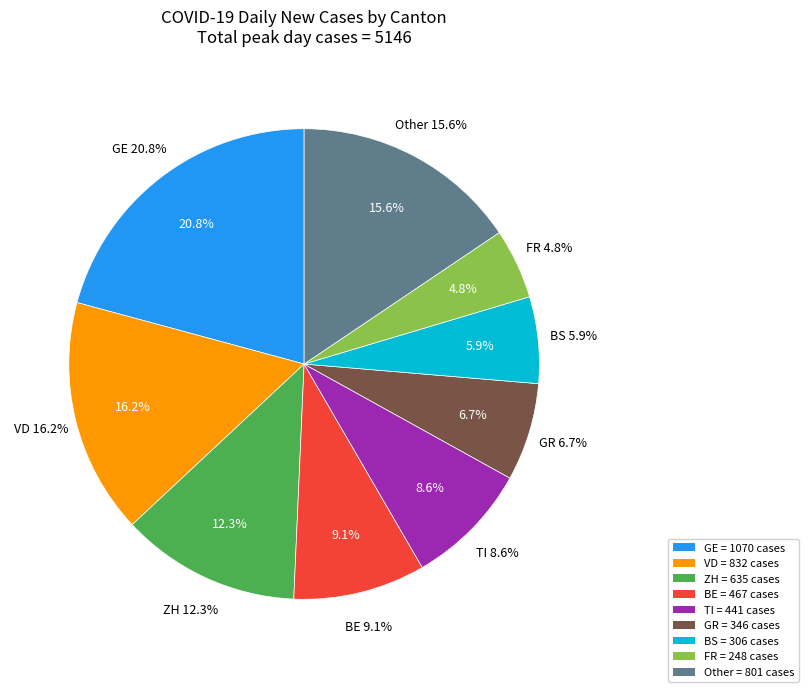

True or false: GR accounts for 7% of the total.

True